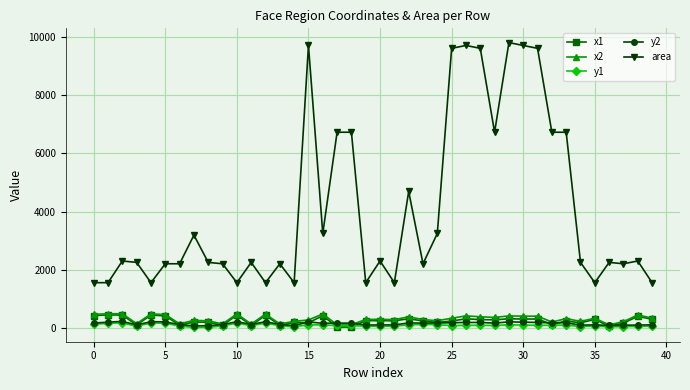

How many lines are shown in the chart?

5